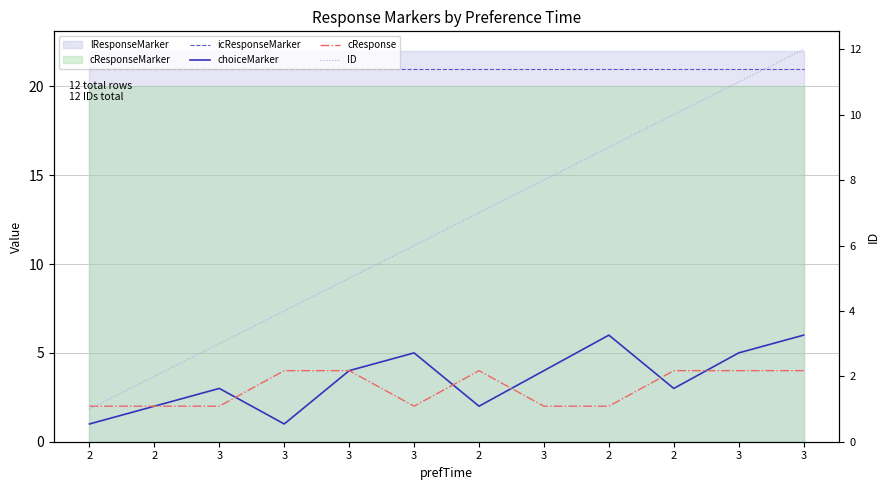

True or false: icResponseMarker and ID intersect in this chart.

False